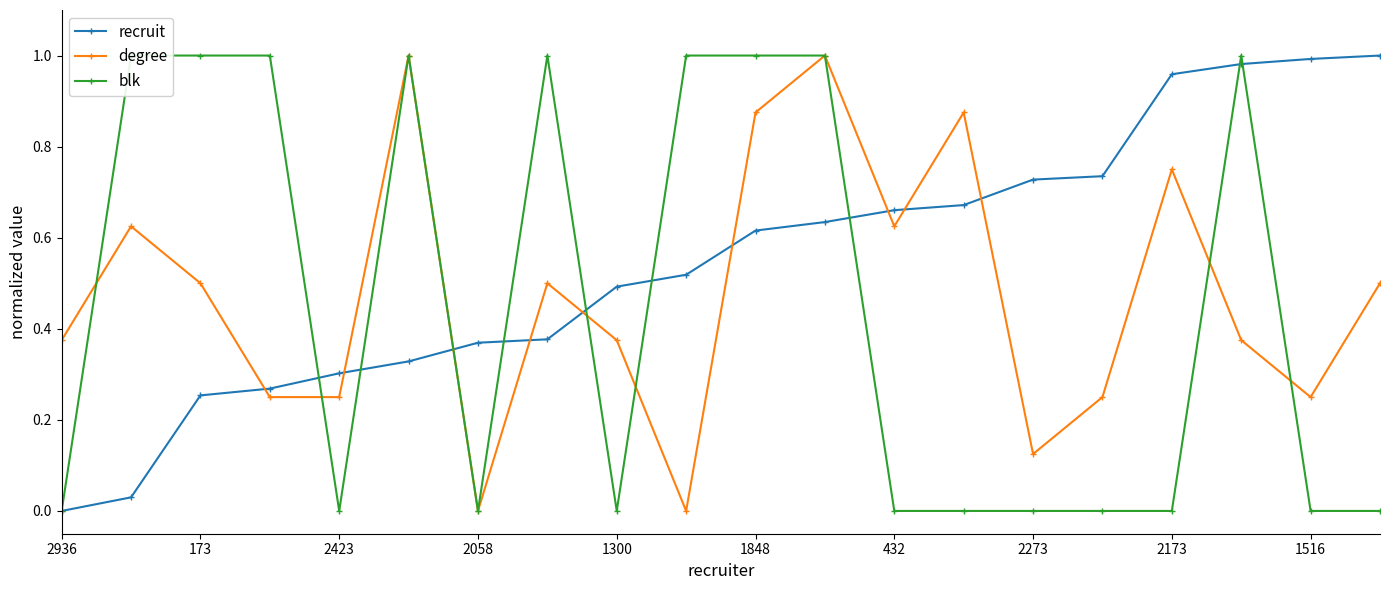

At how many categories does at least one series exceed 0?

20